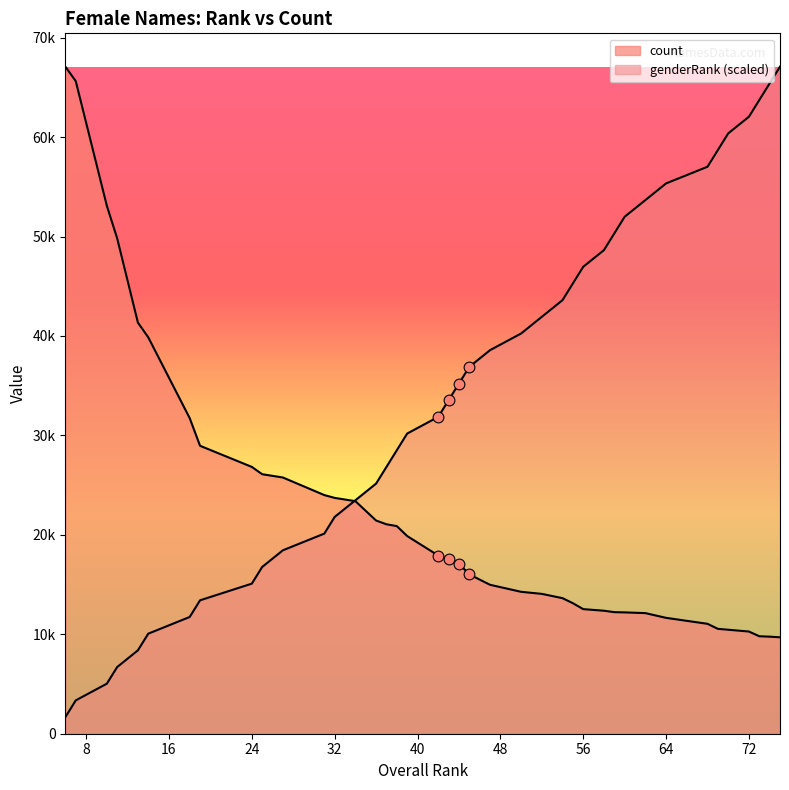

Is the value of genderRank at 70 greater than the value of count at 19?

Yes